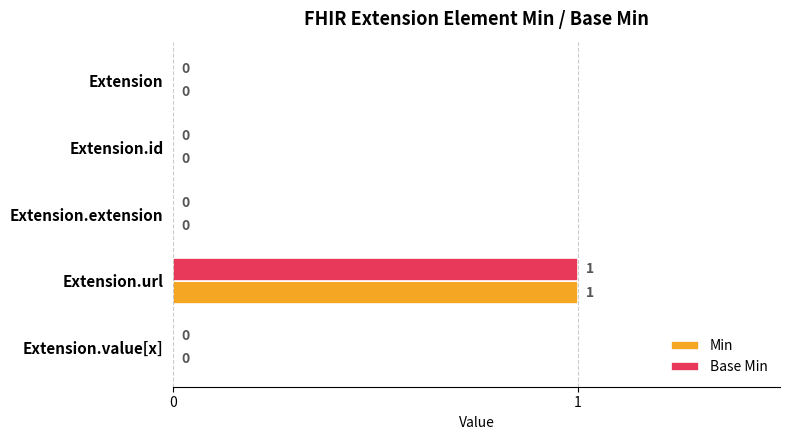

How many Base Min values are between 0 and 1?

5